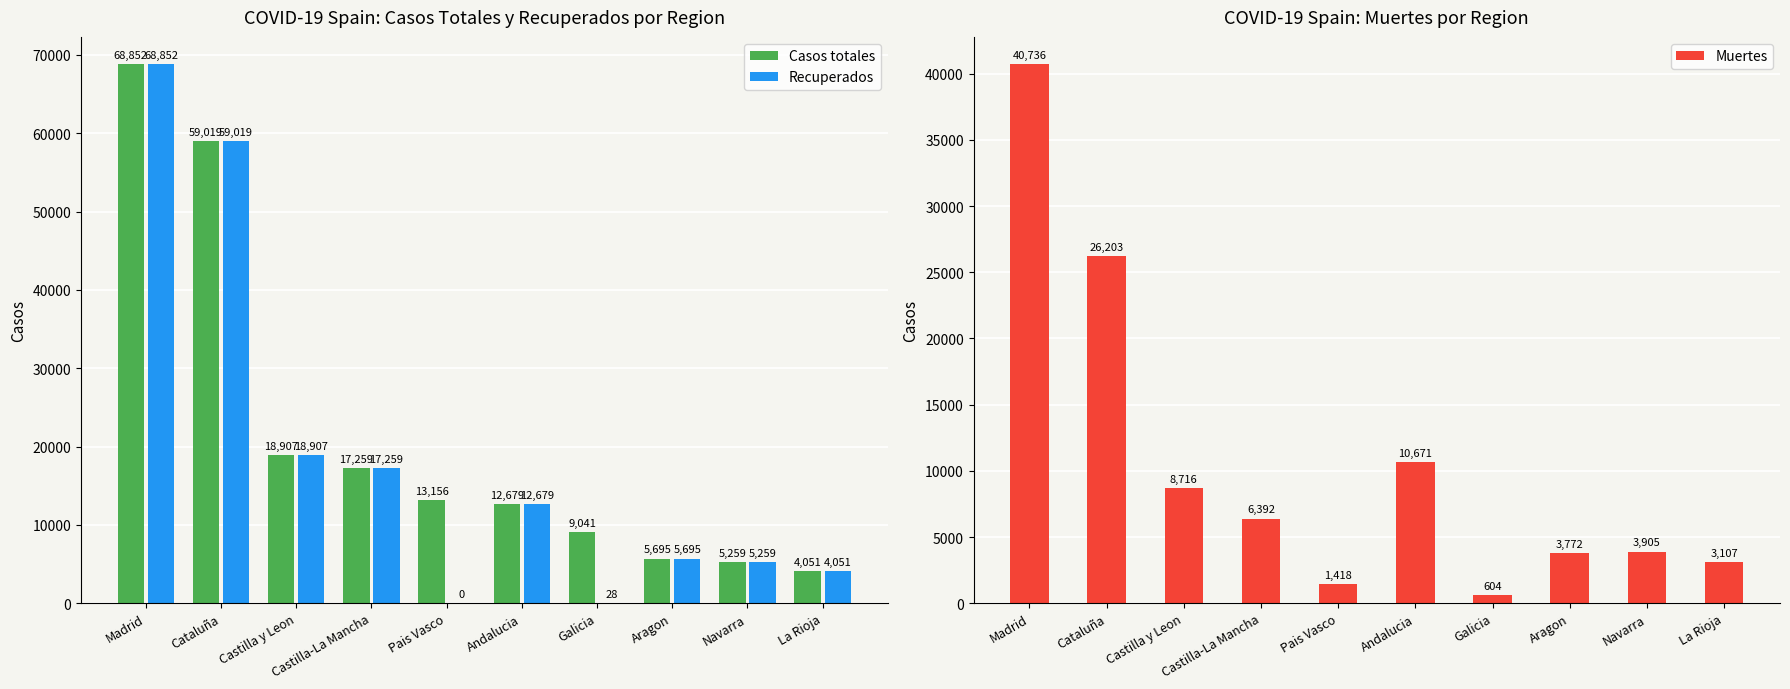

What is the sum of all Muertes values?

105524